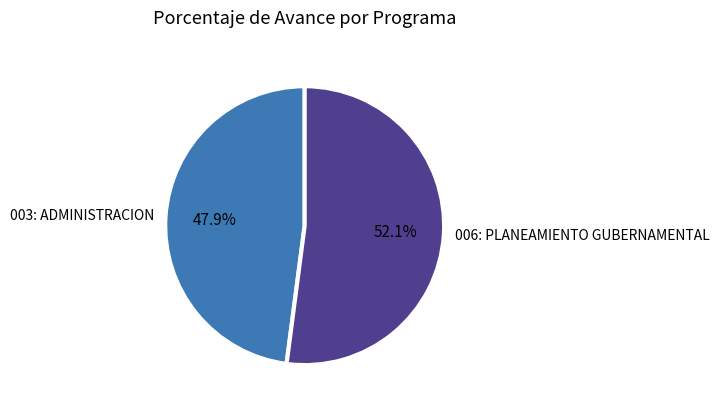

How many slices are in this pie chart?

2